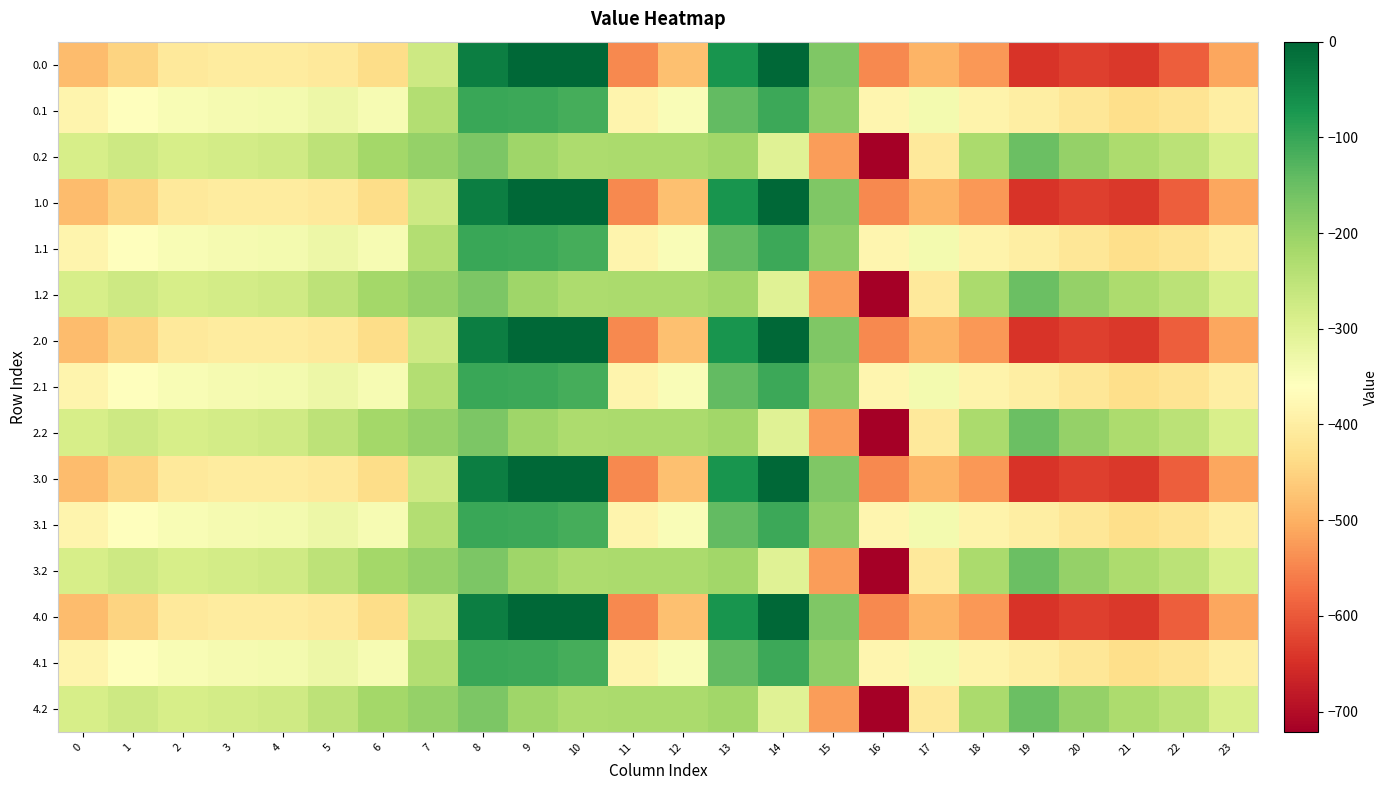

Rank the series by their maximum value, from lowest to highest.

0.2, 1.2, 2.2, 3.2, 4.2, 0.1, 1.1, 2.1, 3.1, 4.1, 0.0, 1.0, 2.0, 3.0, 4.0